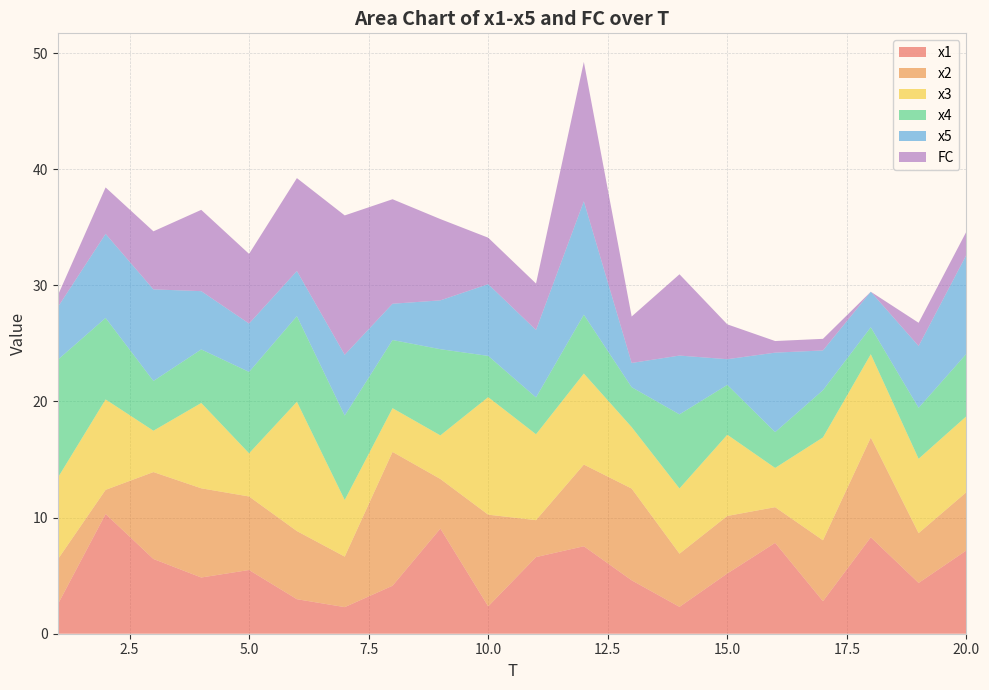

Reading right to left, list all the values displayed in this chart.

x1: 20=7.2	19=4.4	18=8.3	17=2.8	16=7.8	15=5.2	14=2.3	13=4.6	12=7.5	11=6.6	10=2.4	9=9.1	8=4.1	7=2.3	6=3.0	5=5.5	4=4.8	3=6.4	2=10.3	1=2.5
x2: 20=5.0	19=4.3	18=8.6	17=5.2	16=3.1	15=5.0	14=4.6	13=7.9	12=7.0	11=3.2	10=7.9	9=4.3	8=11.5	7=4.3	6=5.9	5=6.3	4=7.7	3=7.5	2=2.1	1=3.9
x3: 20=6.5	19=6.4	18=7.2	17=8.9	16=3.4	15=7.0	14=5.6	13=5.3	12=7.8	11=7.4	10=10.1	9=3.8	8=3.8	7=4.9	6=11.1	5=3.7	4=7.3	3=3.6	2=7.8	1=7.0
x4: 20=5.4	19=4.4	18=2.3	17=4.1	16=3.1	15=4.3	14=6.4	13=3.4	12=5.1	11=3.2	10=3.6	9=7.4	8=5.9	7=7.3	6=7.4	5=7.0	4=4.6	3=4.3	2=7.0	1=10.2
x5: 20=8.5	19=5.3	18=3.1	17=3.4	16=6.8	15=2.2	14=5.1	13=2.1	12=9.8	11=5.8	10=6.2	9=4.2	8=3.1	7=5.2	6=3.9	5=4.2	4=5.0	3=7.9	2=7.2	1=4.5
FC: 20=2.0	19=2.0	18=0.0	17=1.0	16=1.0	15=3.0	14=7.0	13=4.0	12=12.0	11=4.0	10=4.0	9=7.0	8=9.0	7=12.0	6=8.0	5=6.0	4=7.0	3=5.0	2=4.0	1=1.0